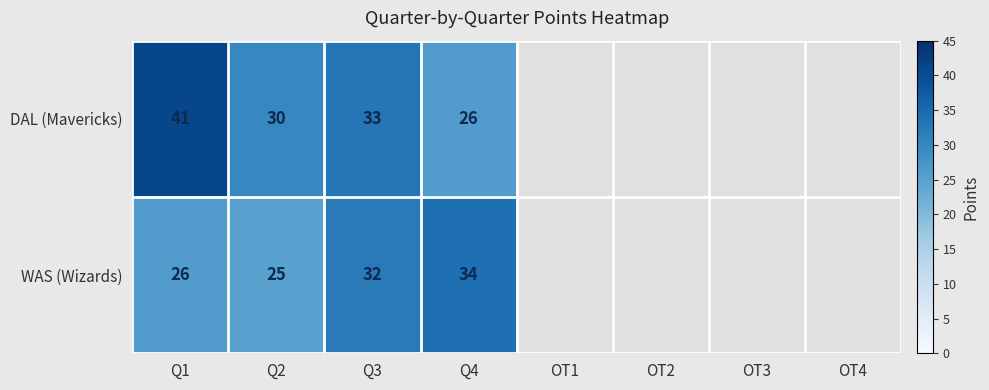

What is the spread (max minus min) of values at Q4?

8